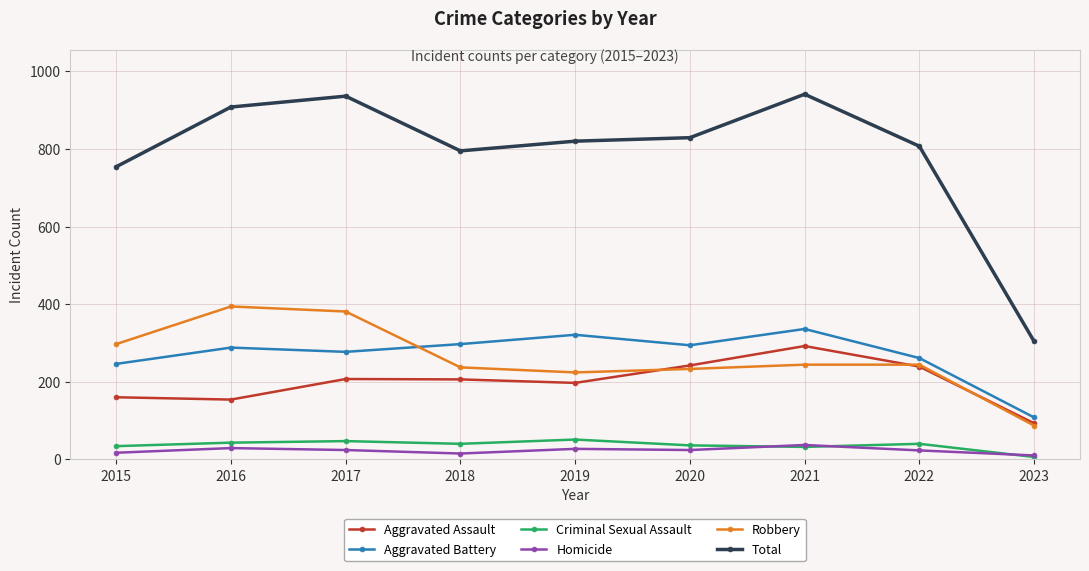

How many data points in Aggravated Assault are less than 206?

4